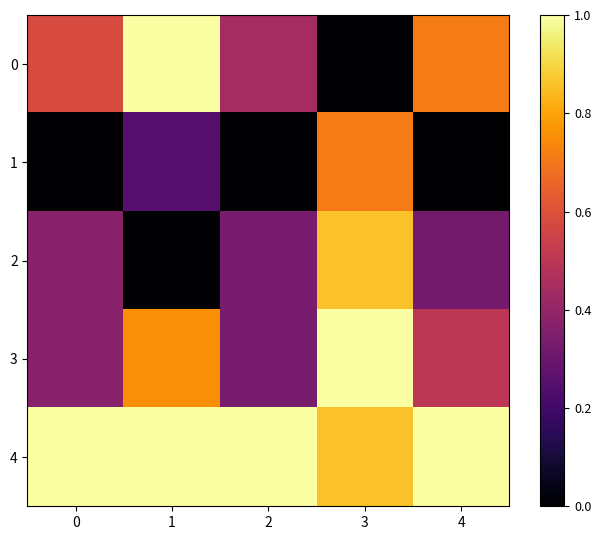

Which has a higher value, 4 or 0?

4